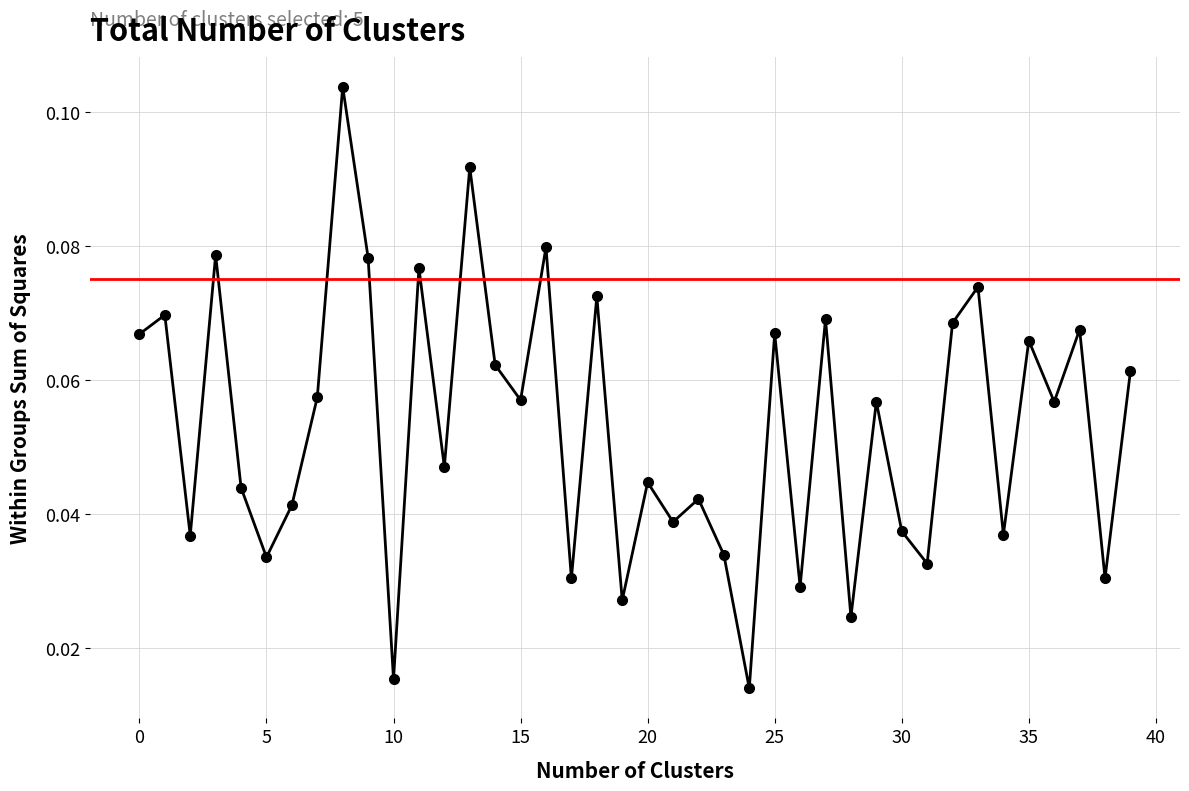

At which category does the data reach its first local valley?

2